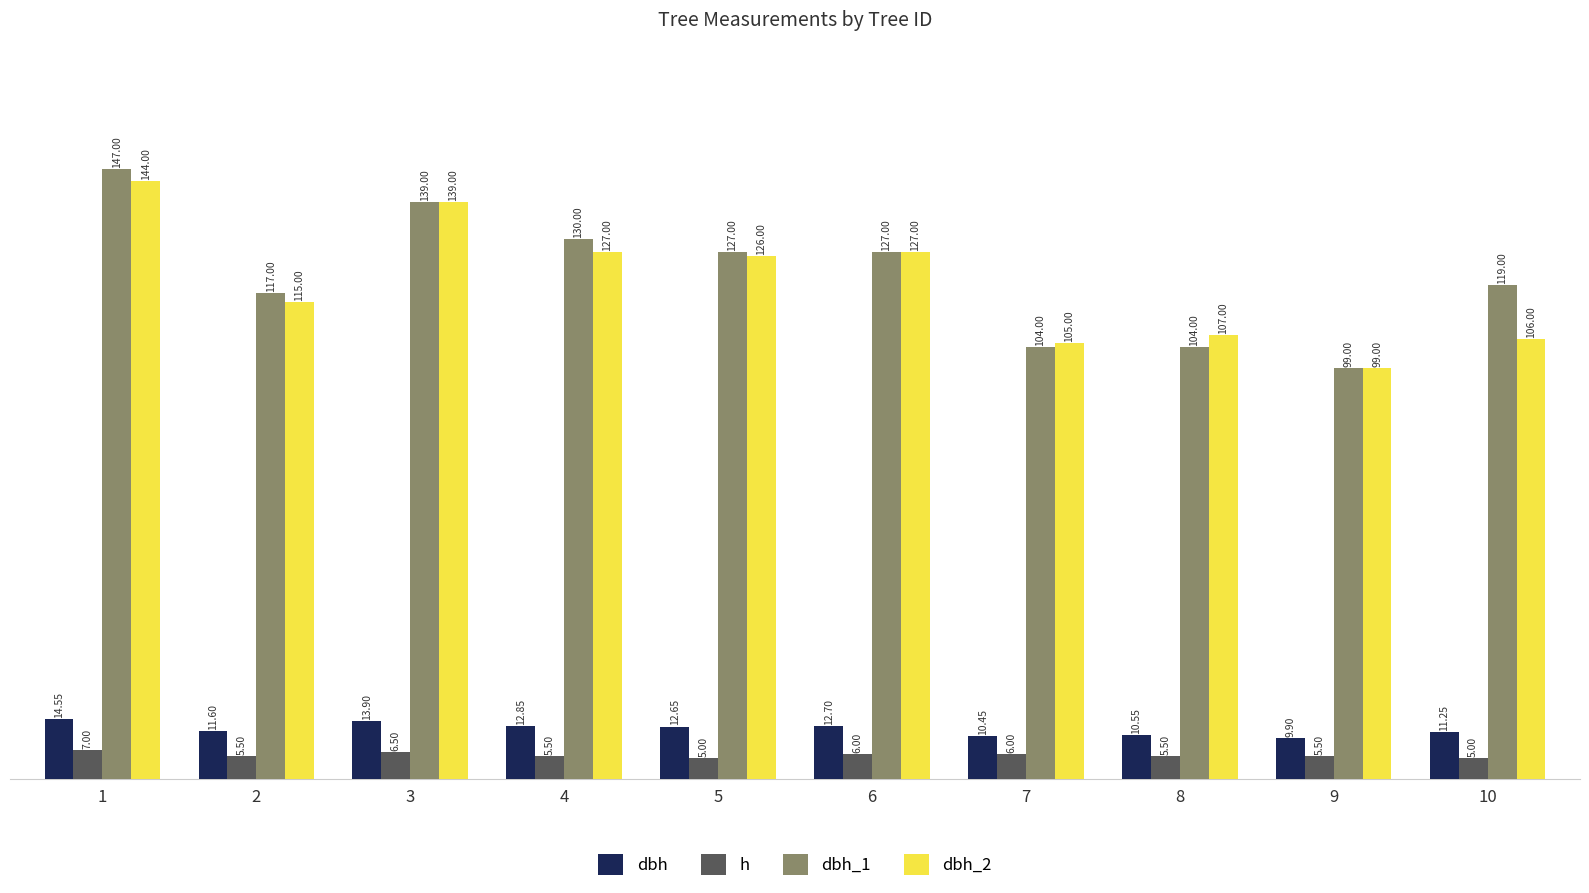

What is the value of the dbh_2 bar at the 5th from the left?

126.0